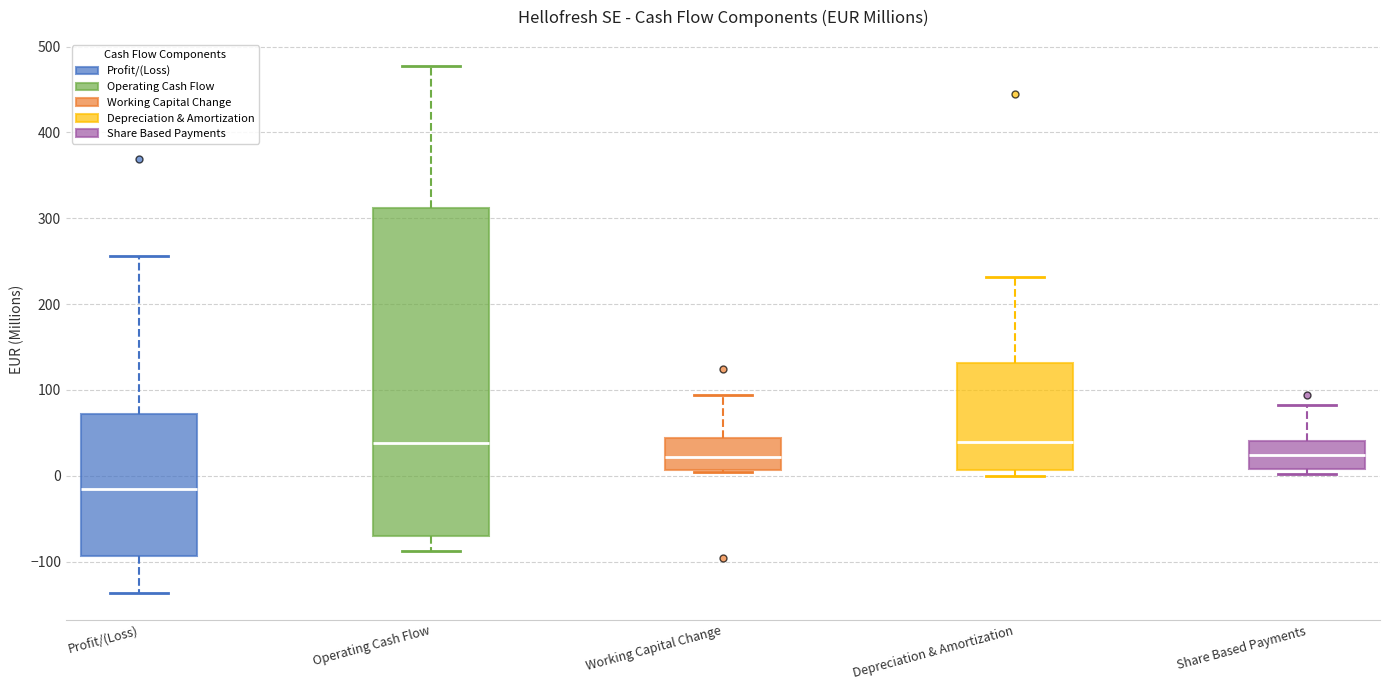

Comparing the boxes themselves (not the whiskers), which one is the tallest?

Operating Cash Flow